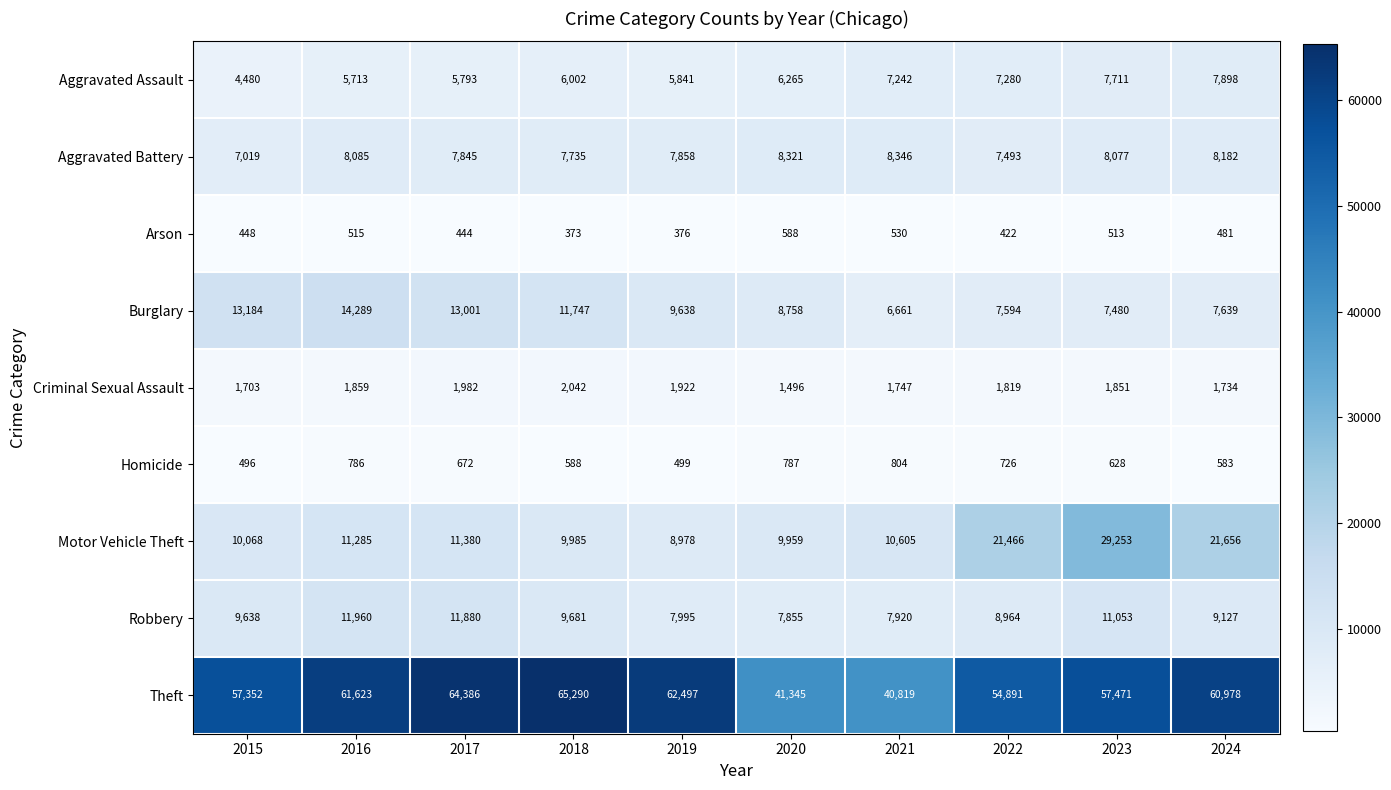

At which label is Robbery closest to 9907?

2018